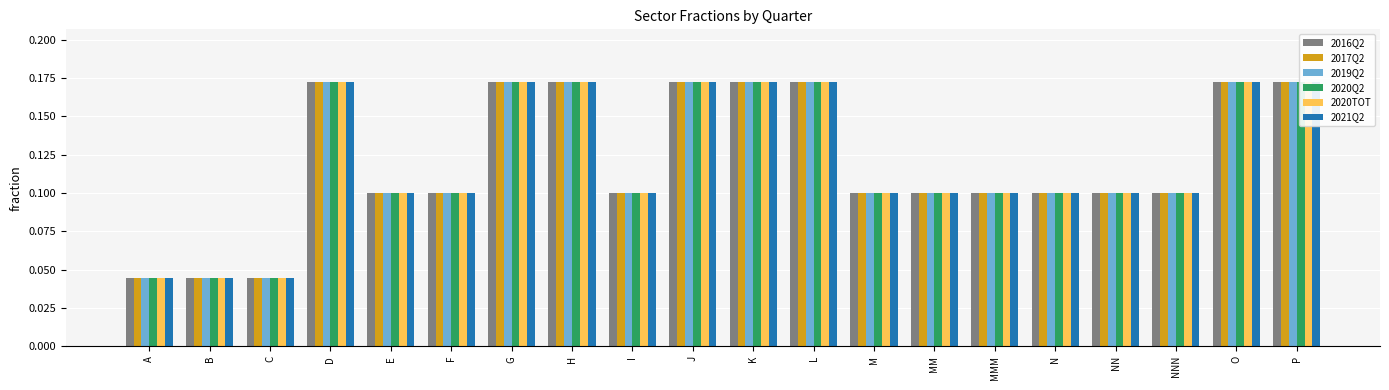

Read the 2019Q2 value at MMM.

0.1